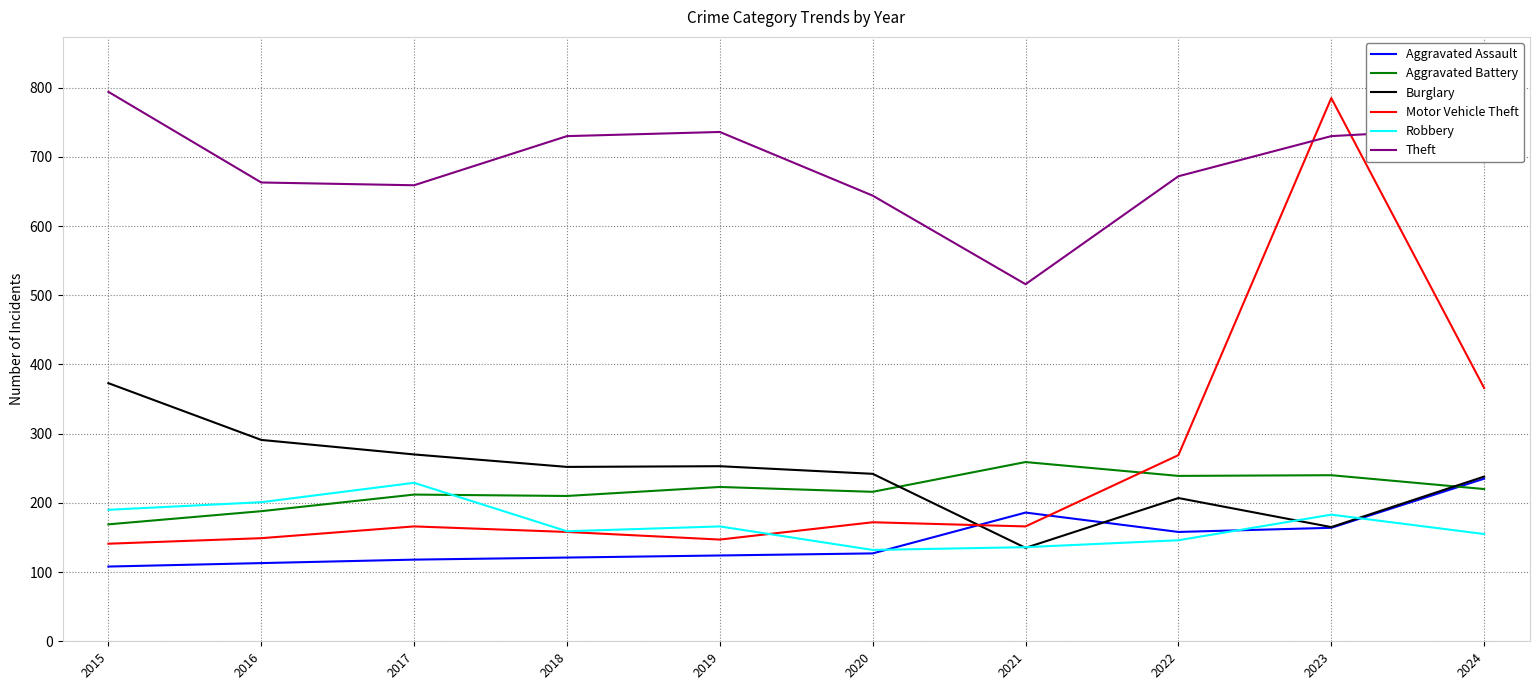

At which category is the sum across all series the highest?

2023